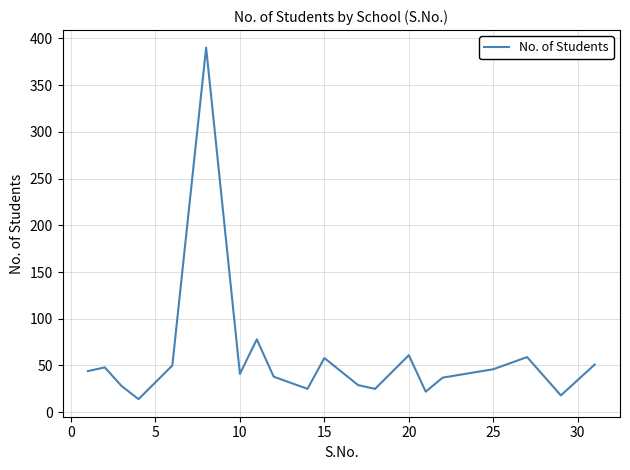

True or false: the data has more than 2 interior local peaks.

True